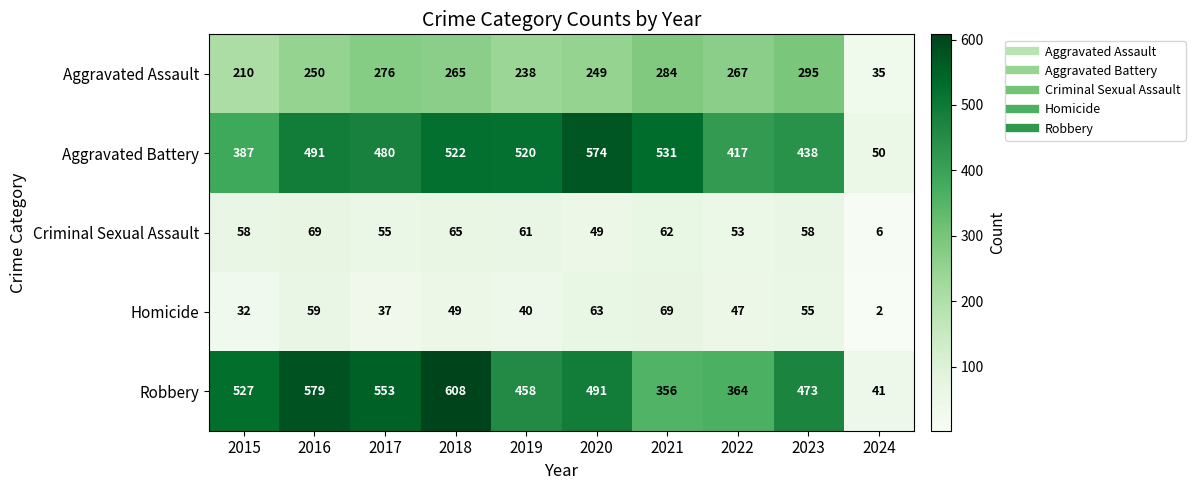

True or false: Aggravated Battery has a value of 574 at 2020.

True